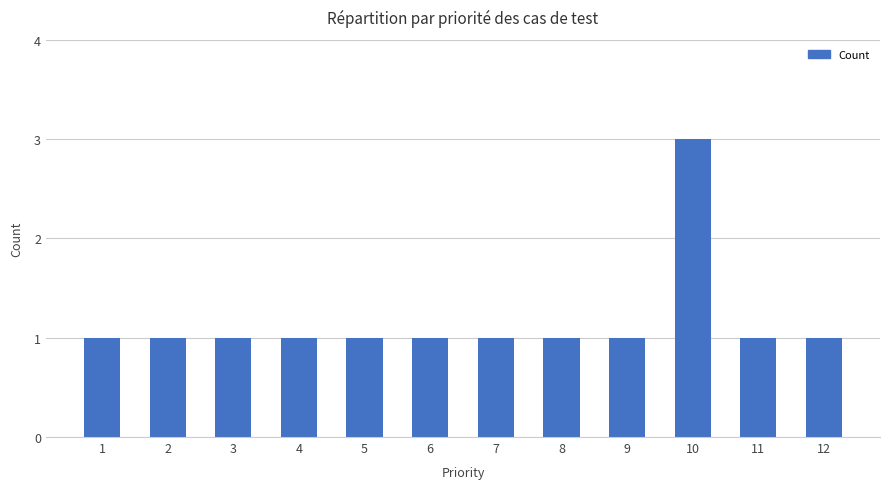

The chart shows a value of 1 at 7. True or false?

True